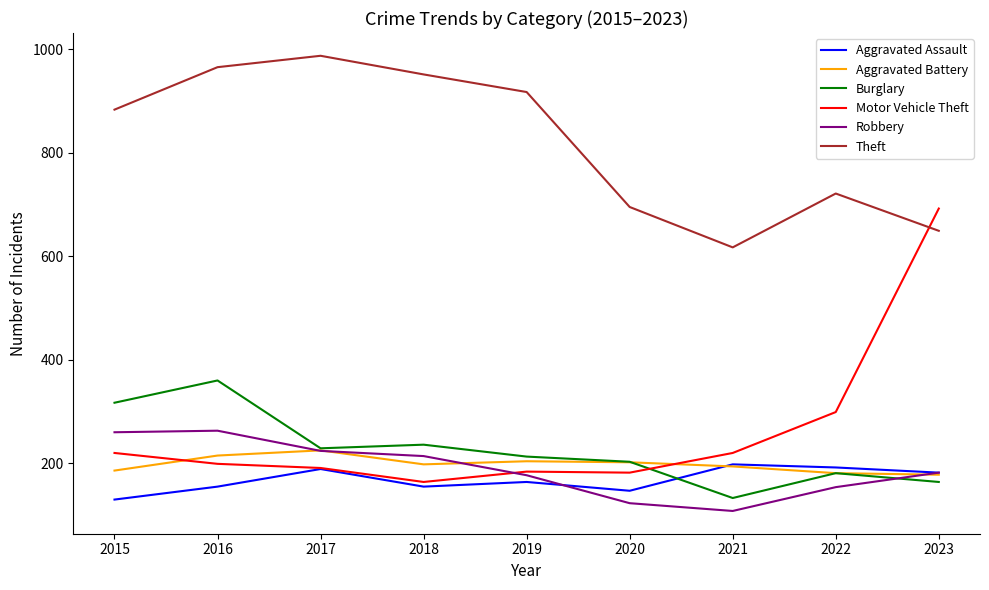

At which category is the sum across all series the highest?

2016